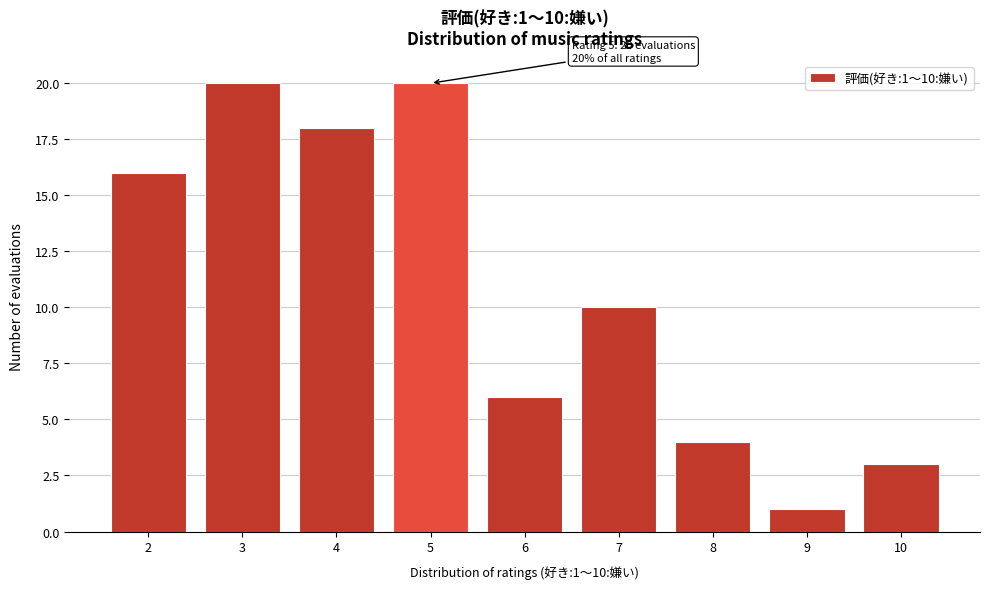

Reading left to right, extract all data points from this chart.

2=16	3=20	4=18	5=20	6=6	7=10	8=4	9=1	10=3